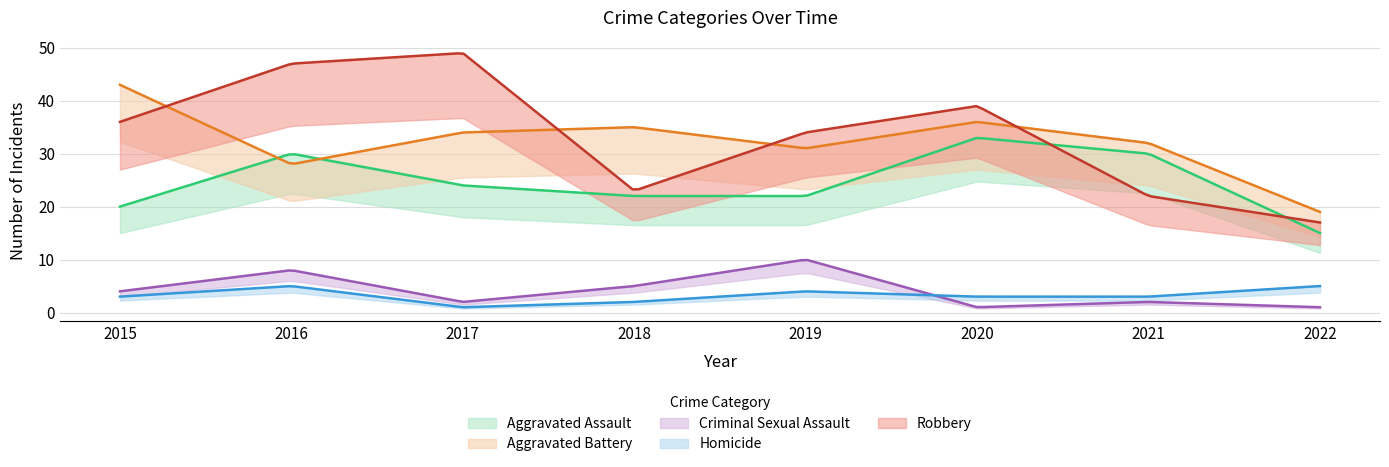

Where is the first local maximum for Aggravated Battery?

2018